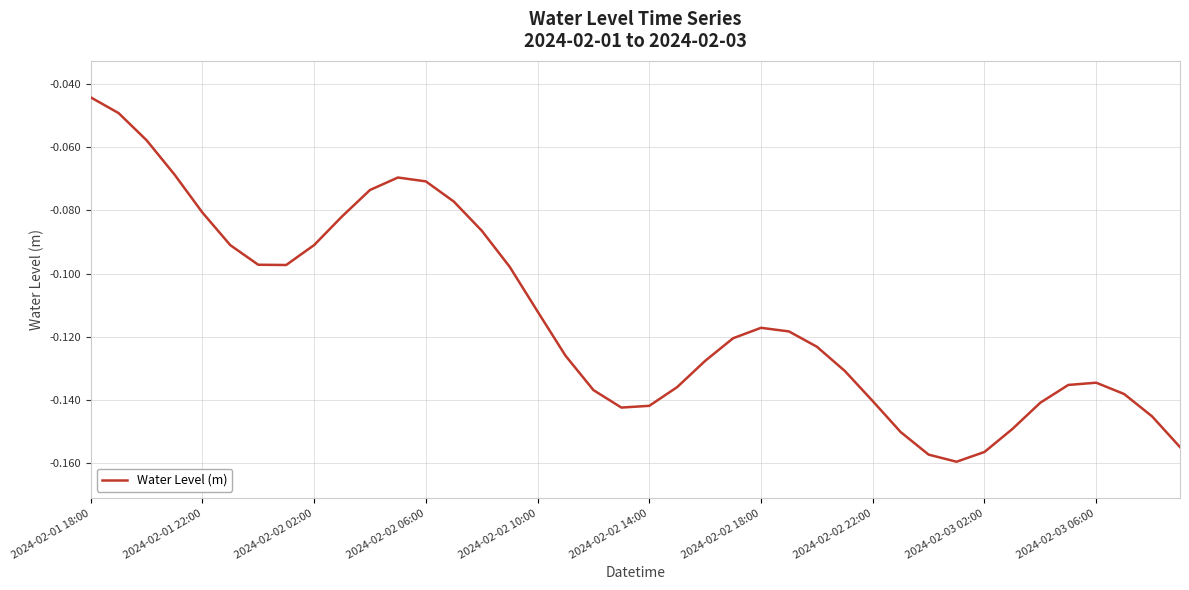

How many lines are shown in the chart?

1